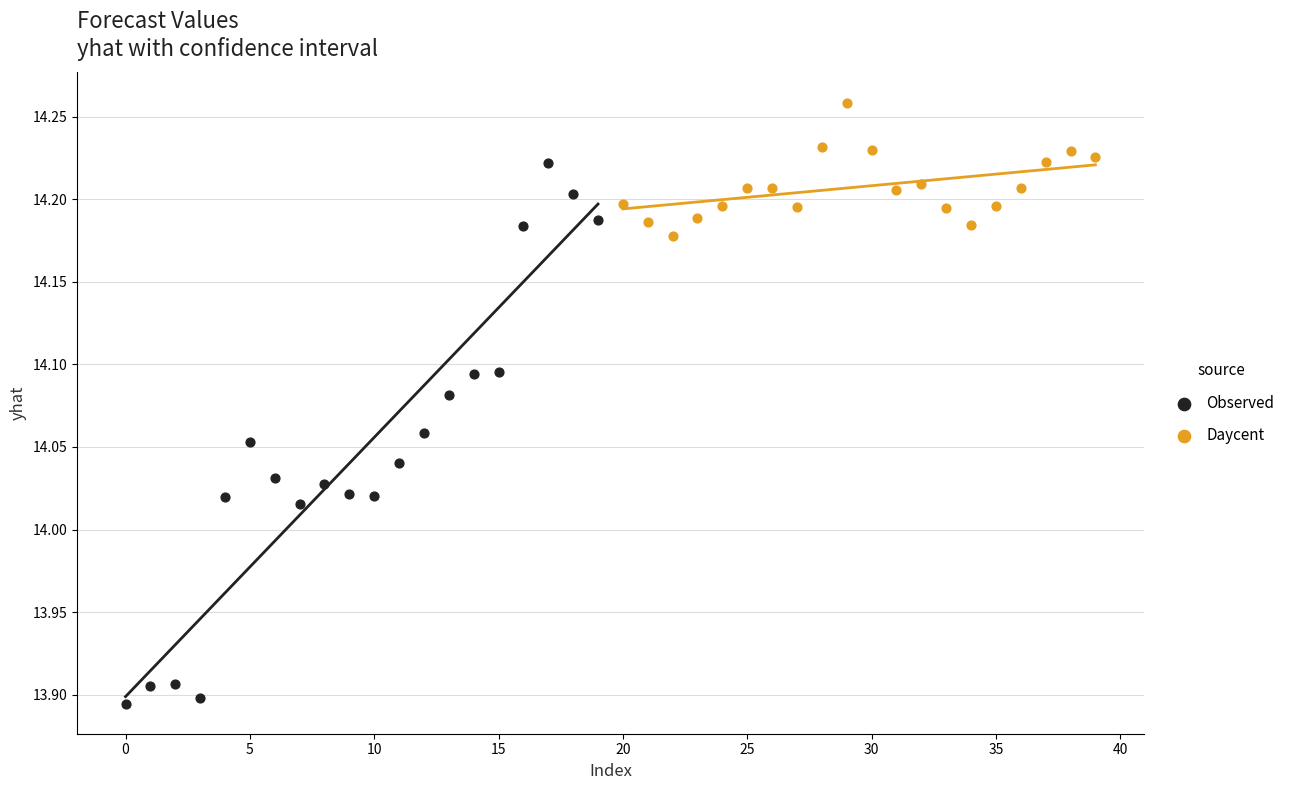

Which series contains the lowest Y value?

Observed